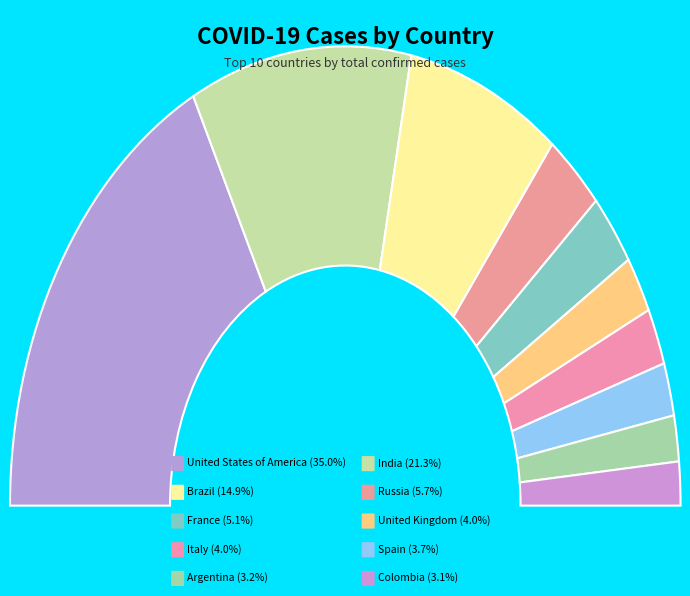

Which slice is the largest?

United_States_of_America